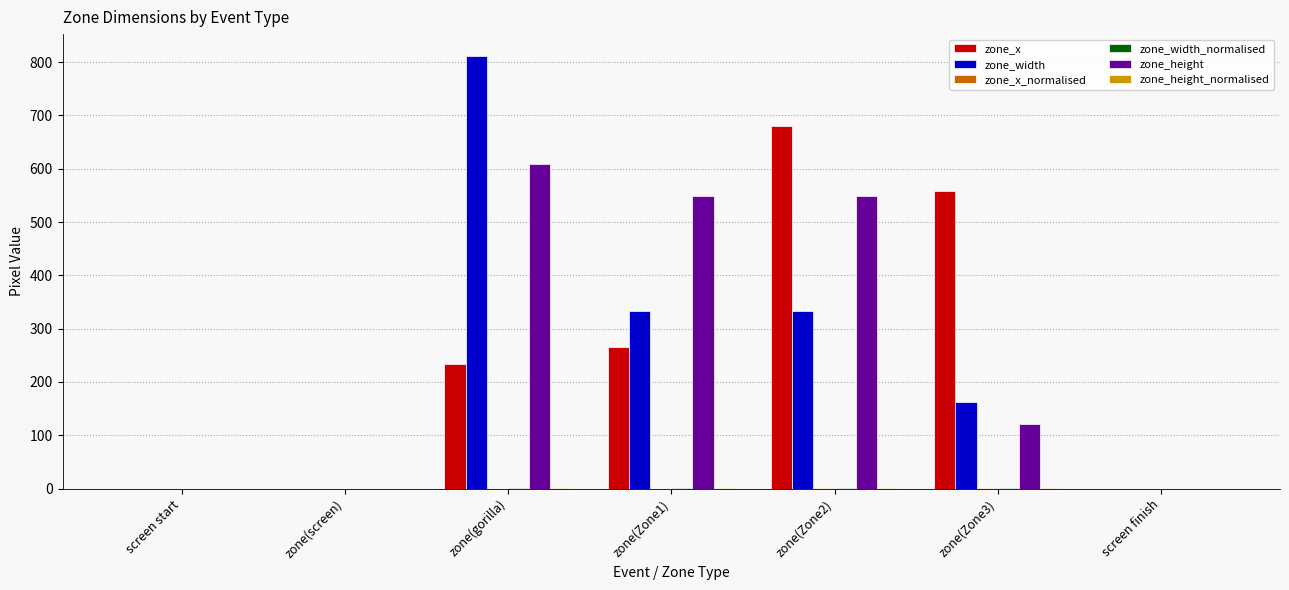

The value of zone_width at zone(screen) is 367.3. True or false?

False